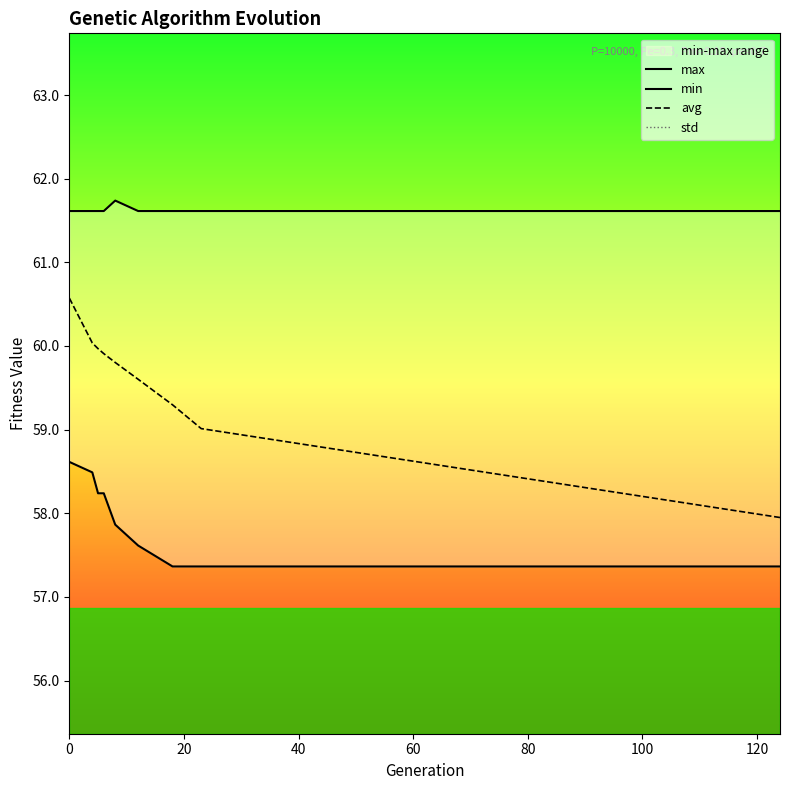

Is it true that std equals 0.5 at 60?

True